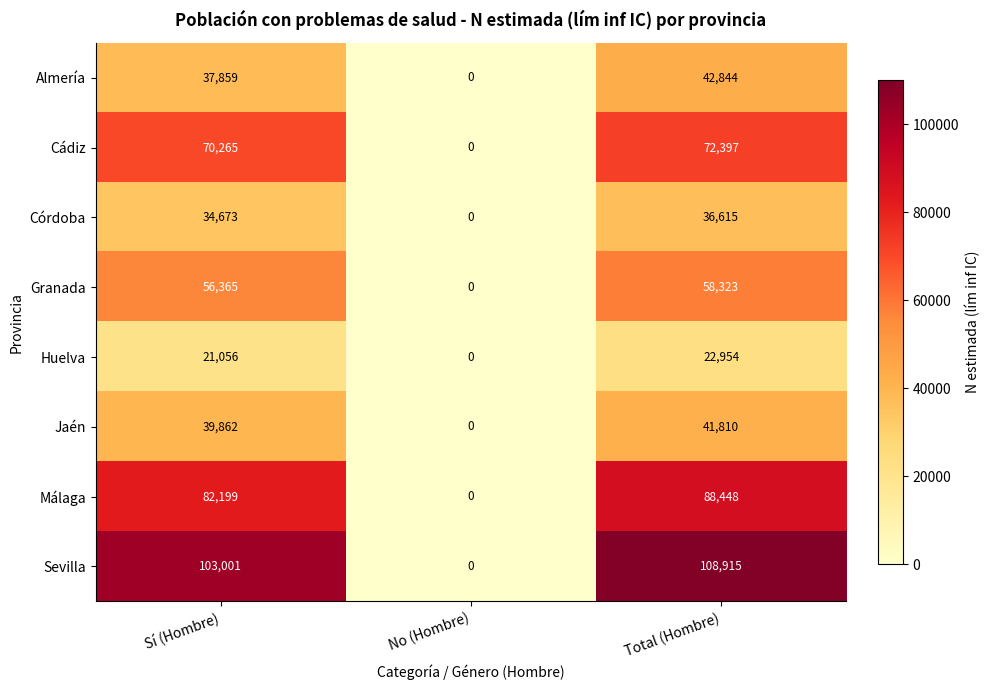

Which series has the largest total across all categories?

Sevilla